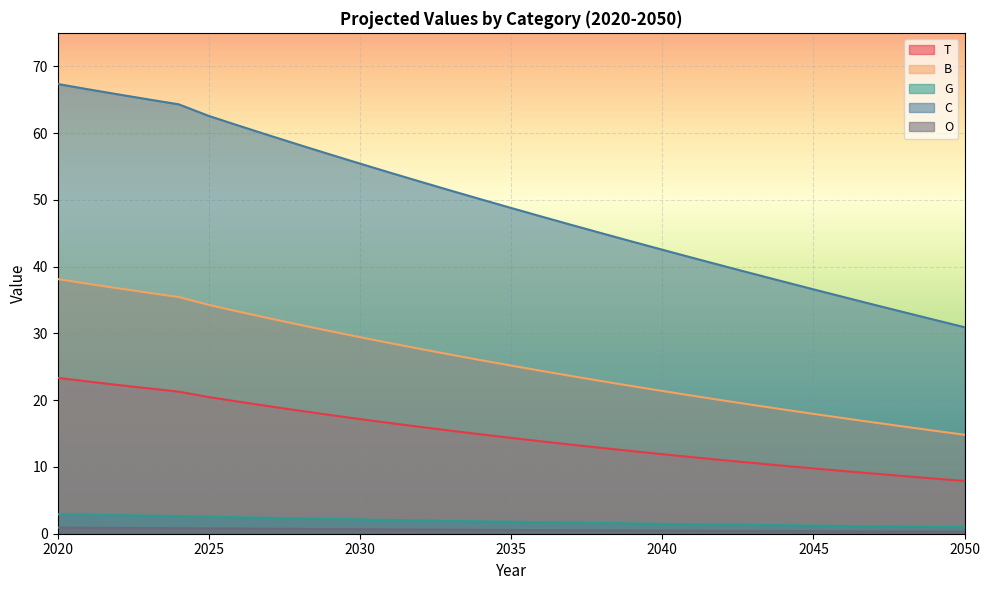

True or false: O and C intersect in this chart.

False